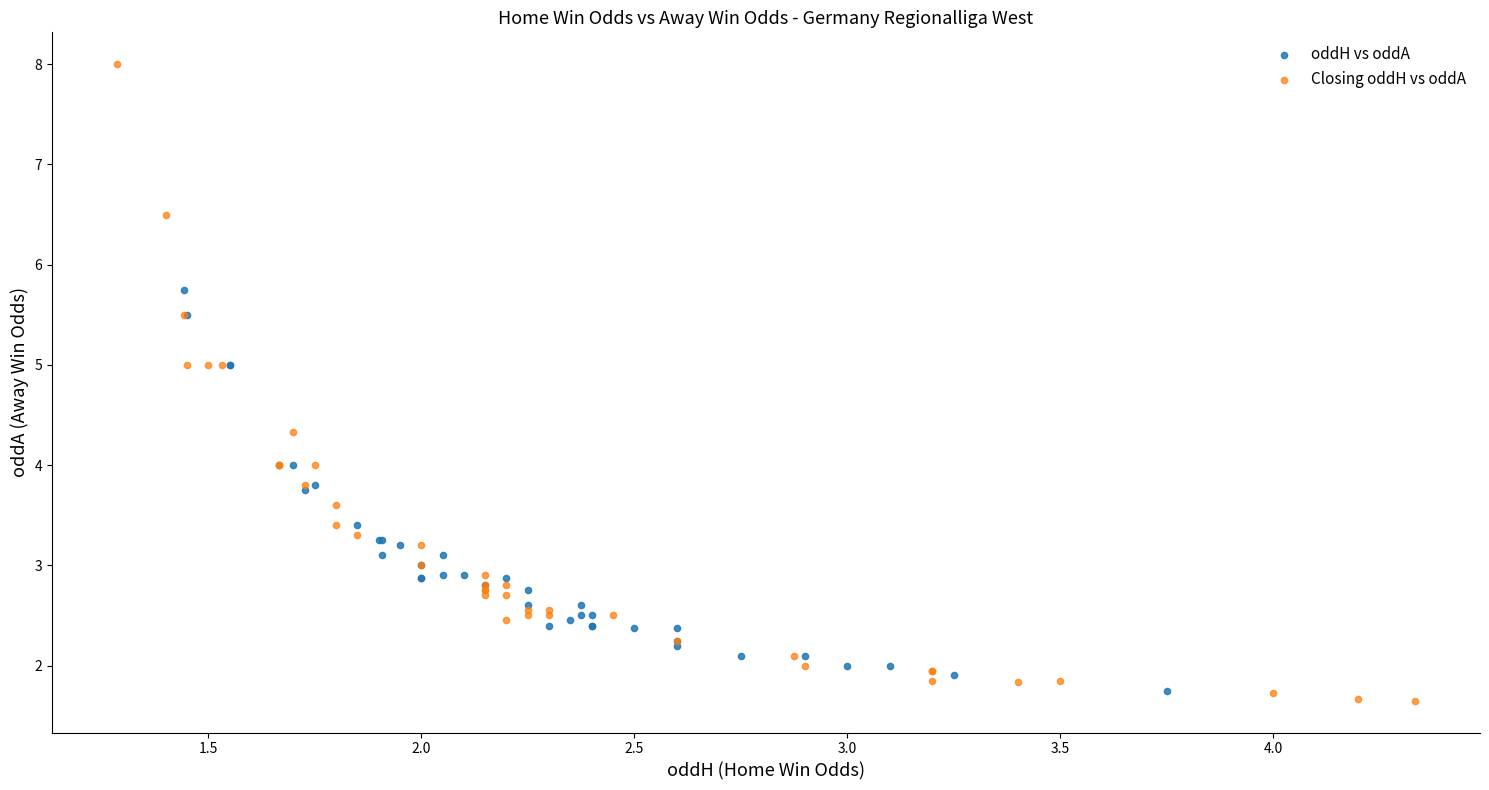

Which series reaches the minimum Y coordinate?

Closing oddH vs oddA